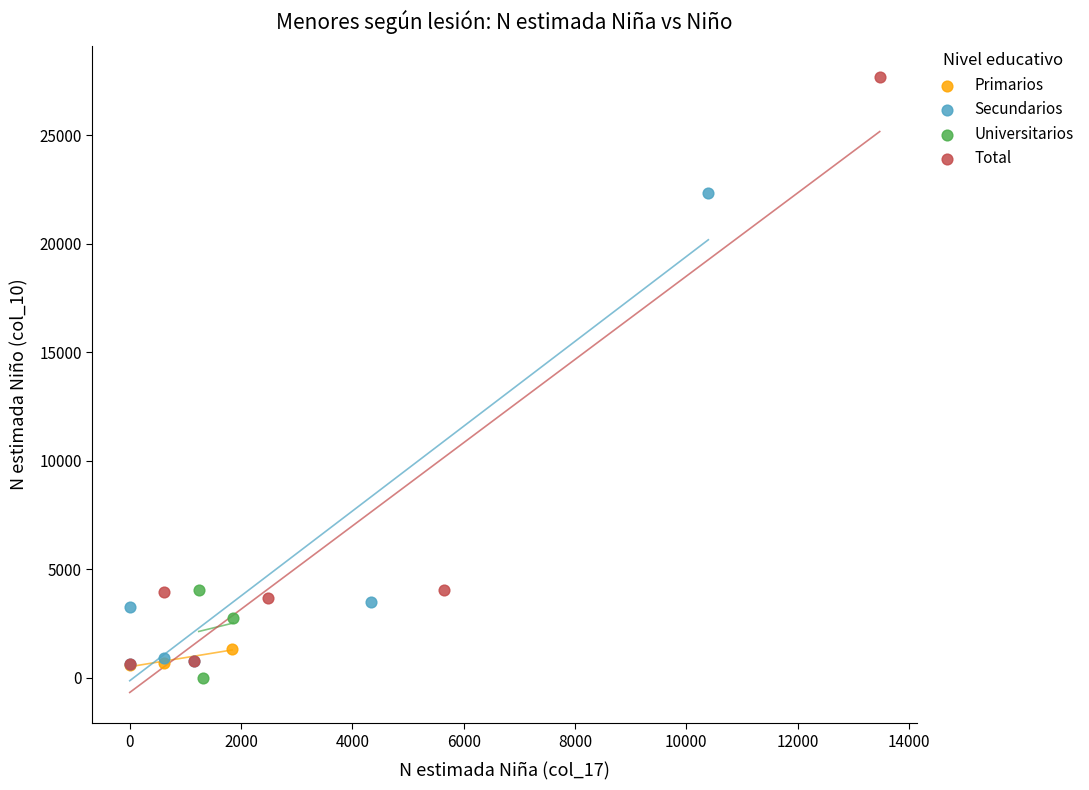

Which series contains the lowest Y value?

Universitarios